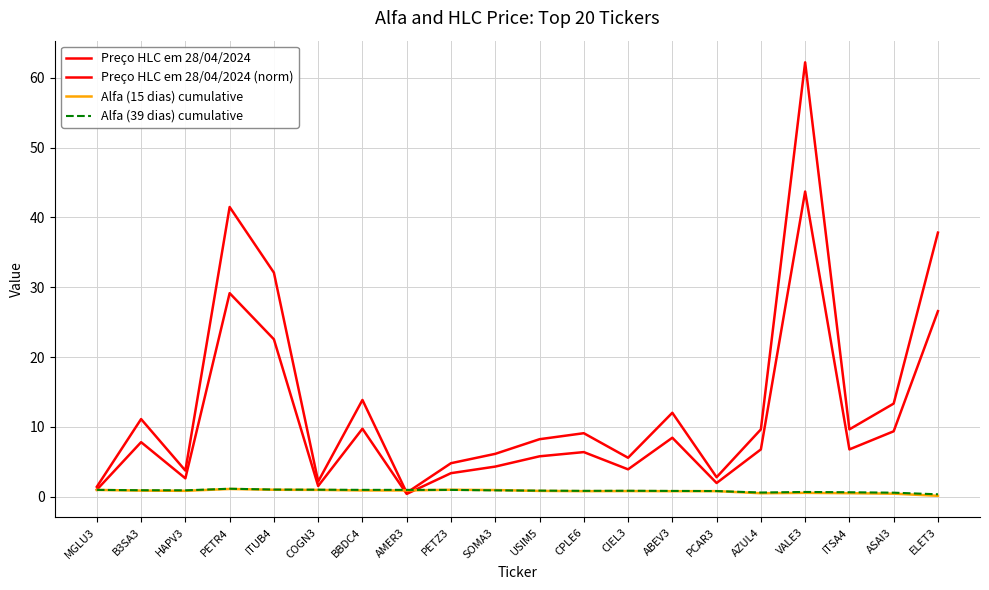

True or false: Alfa (39 dias) cumulative and Preço HLC em 28/04/2024 (norm) cross at least once.

True